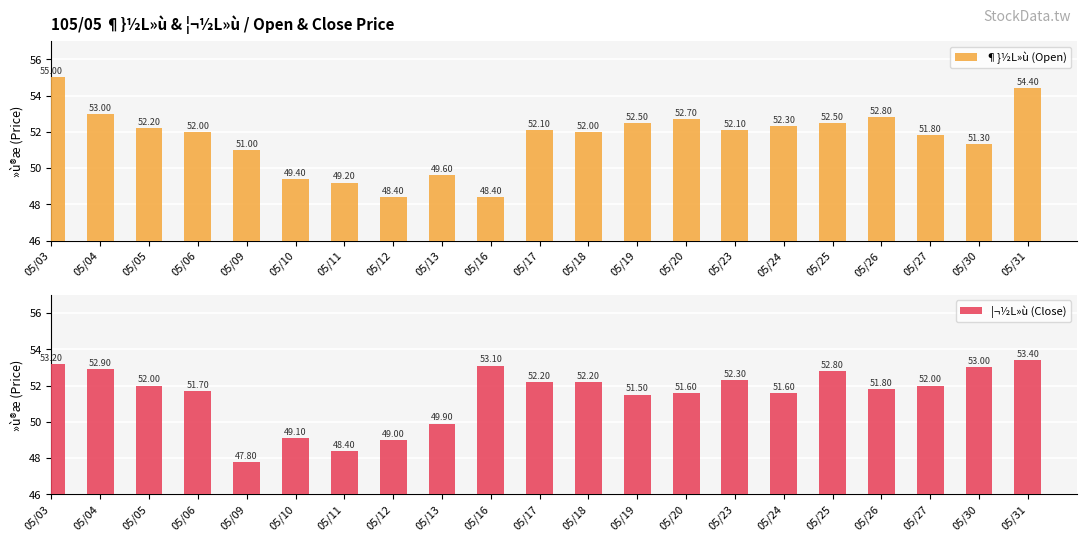

Rank the series by their maximum value, from lowest to highest.

¦¬½L»ù (Close), ¶}½L»ù (Open)